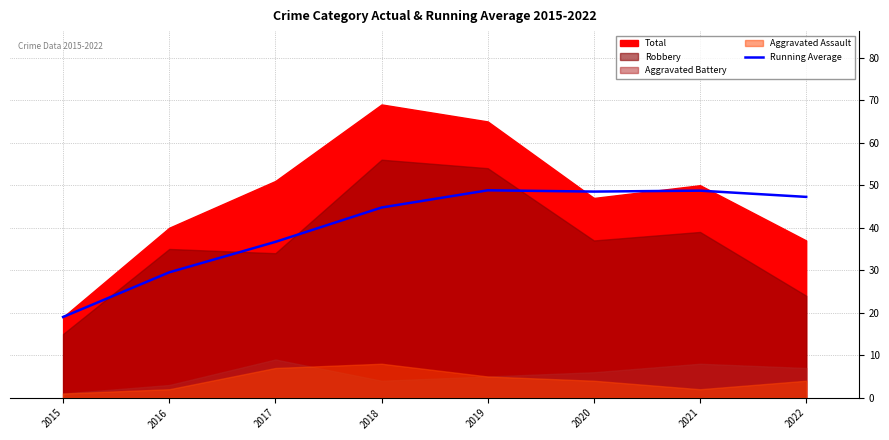

The chart shows a value of 48.8 at 2019. True or false?

True